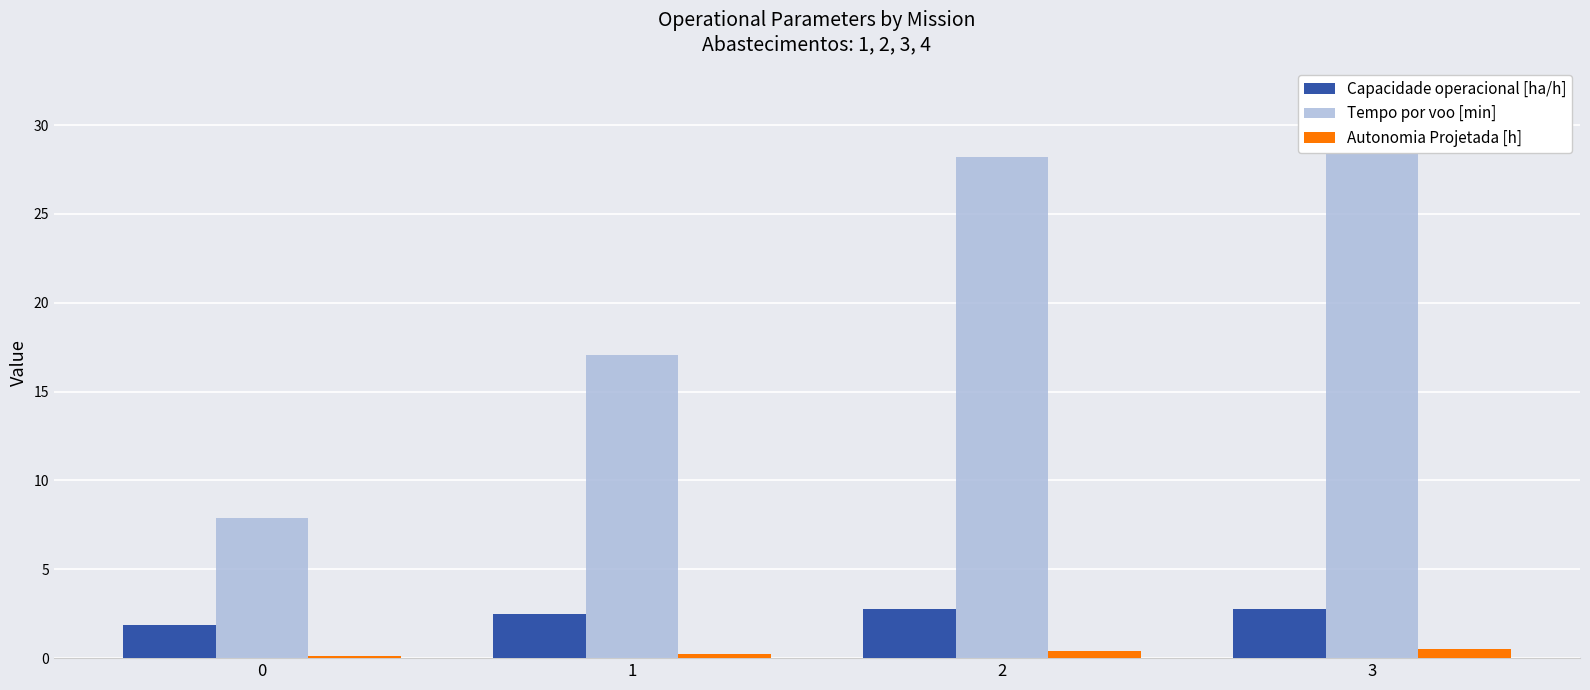

How many groups of bars are there?

4